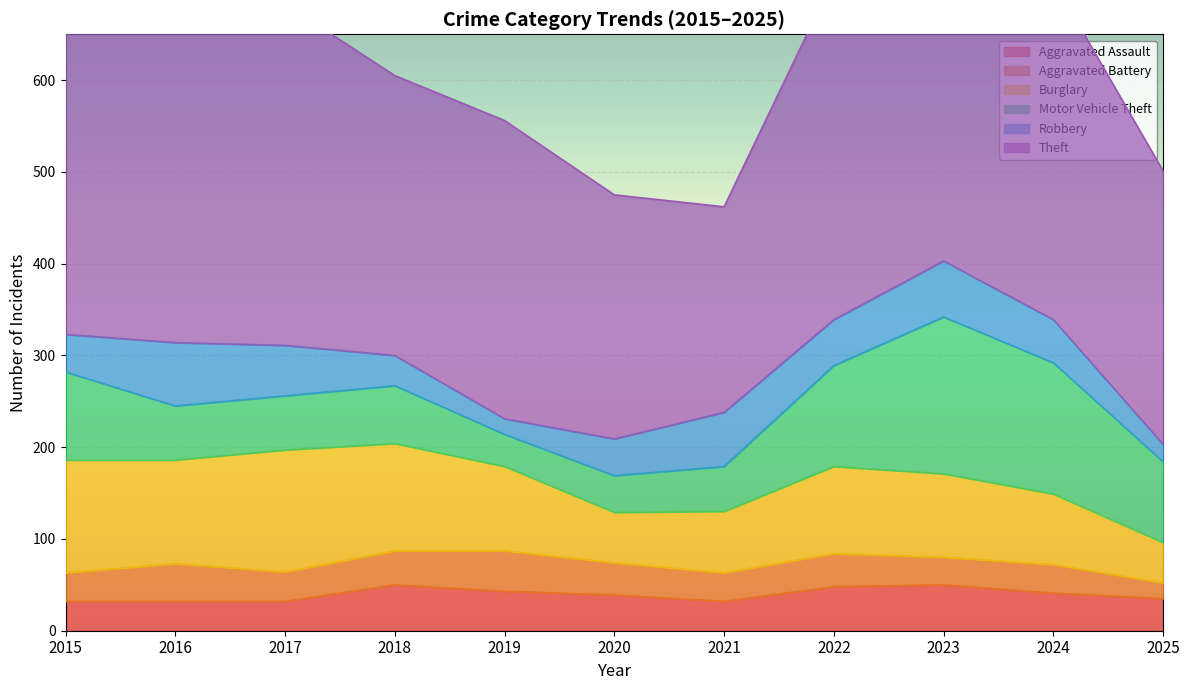

What is the difference between the maximum and minimum values in the Robbery series?

52